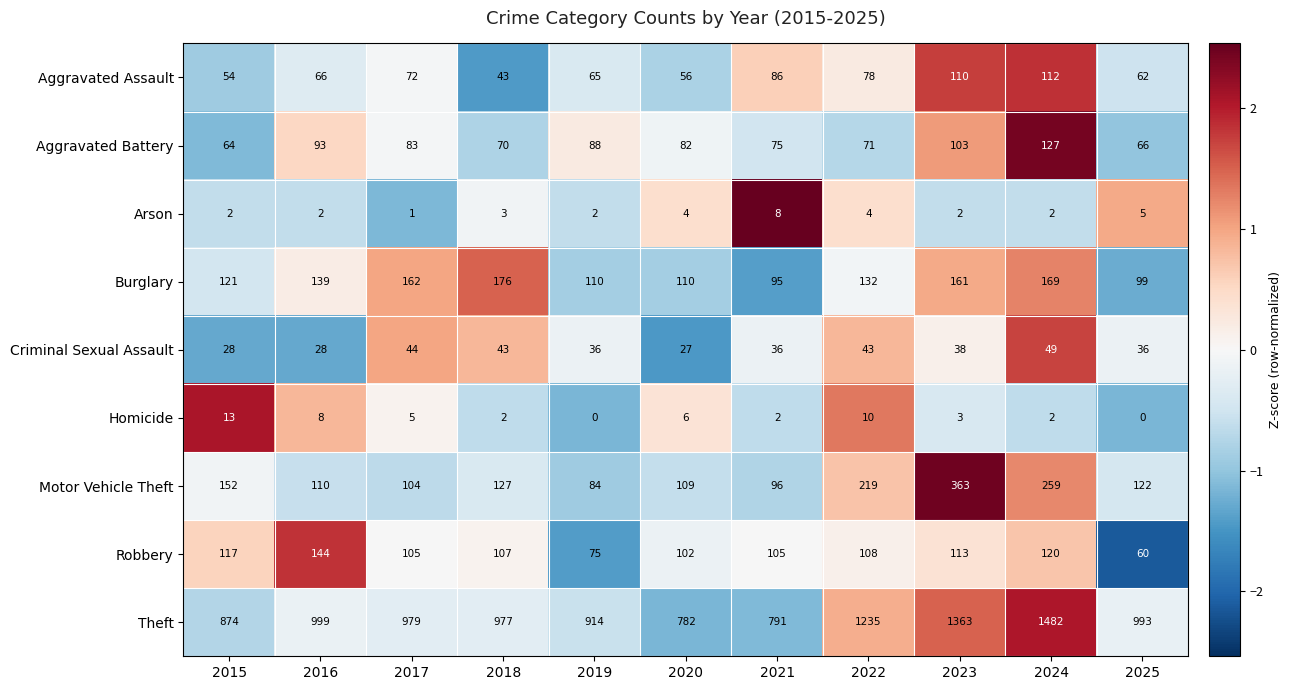

The Aggravated Assault series shows 78 at 2022. True or false?

True